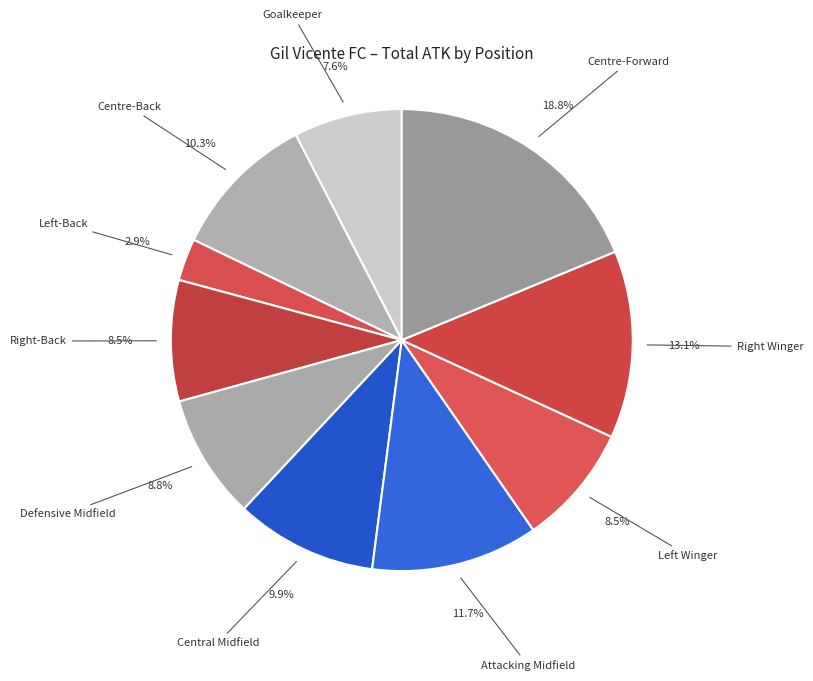

Is there a majority slice in this chart?

No